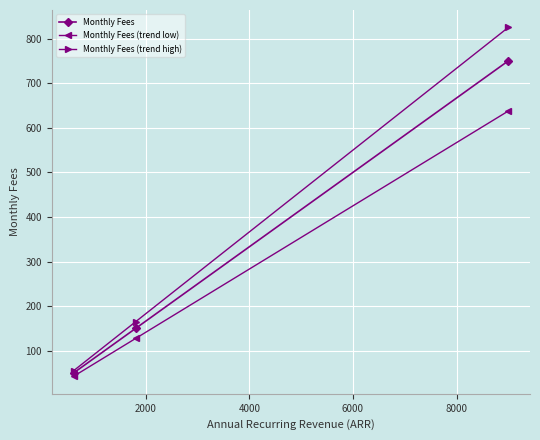

What is the value of the Monthly Fees (trend low) point at the 1st from the left?

42.5